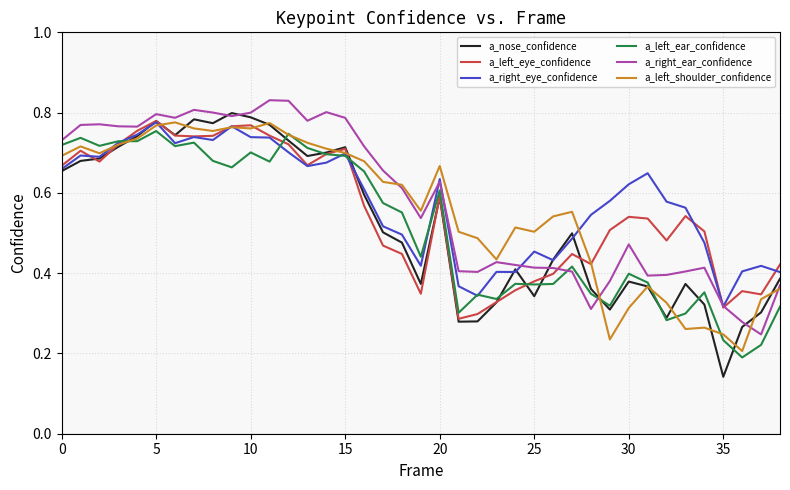

True or false: a_left_shoulder_confidence and a_right_ear_confidence intersect in this chart.

True